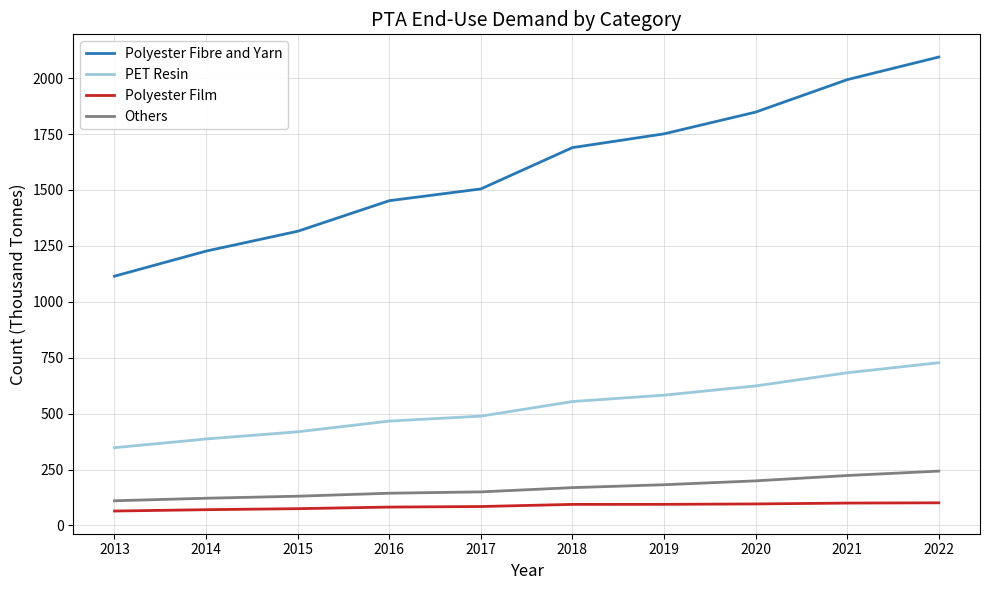

At which label is PET Resin closest to 537?

2018